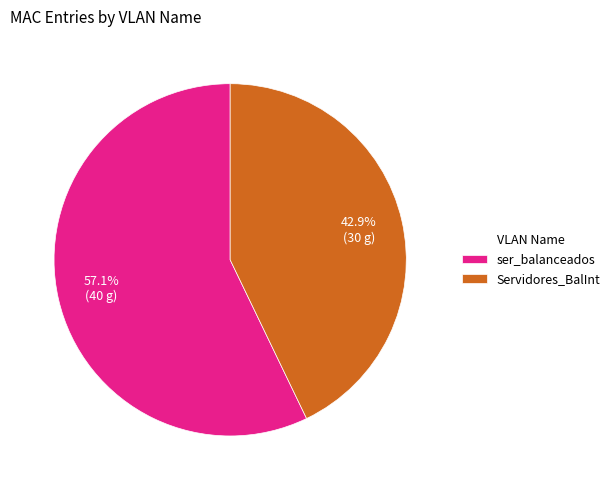

Does ser_balanceados represent more than half of the total?

Yes